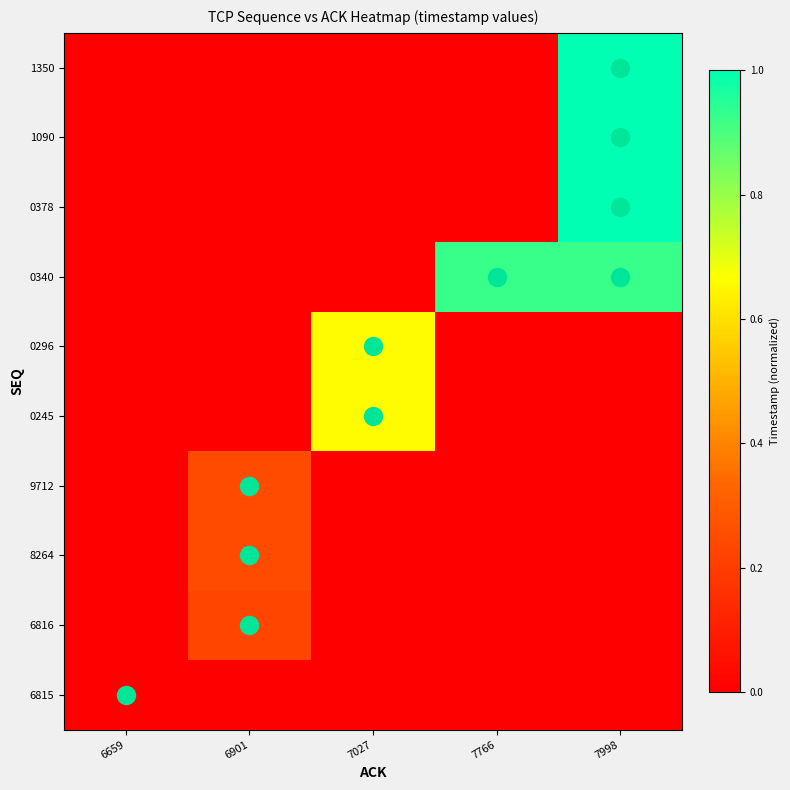

At which category does the chart reach its peak across all series?

7998